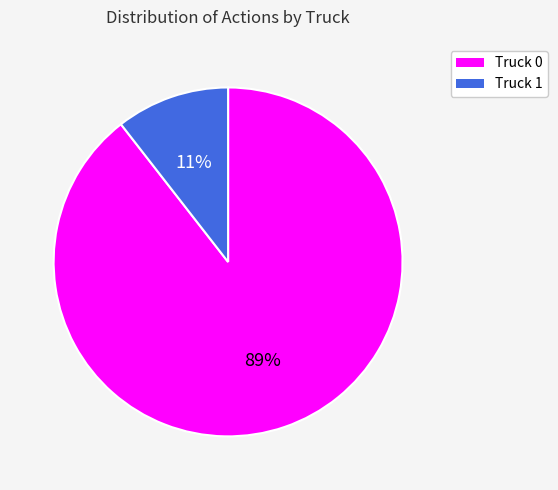

Do Truck 0 and Truck 1 together represent more than half of the pie?

Yes